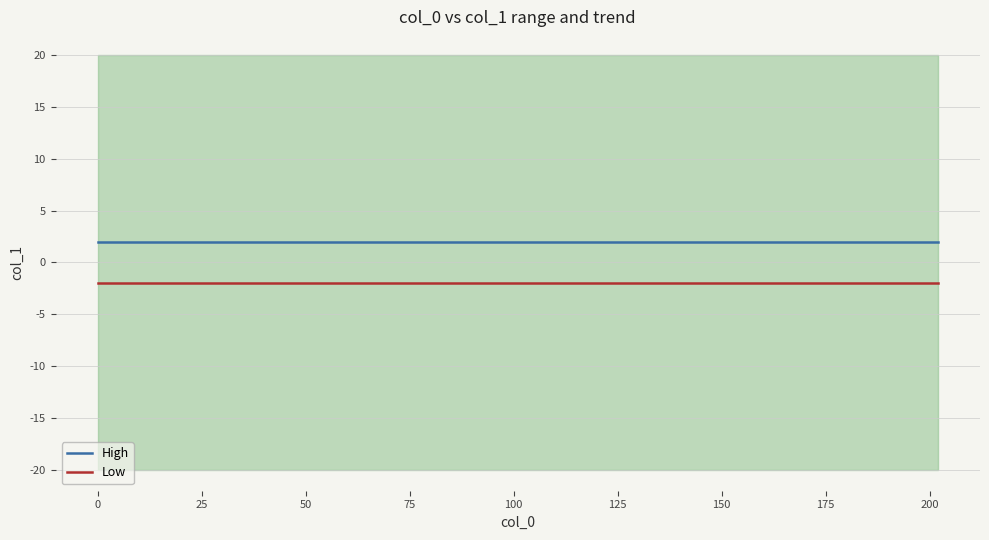

How many data points does each series have?

40